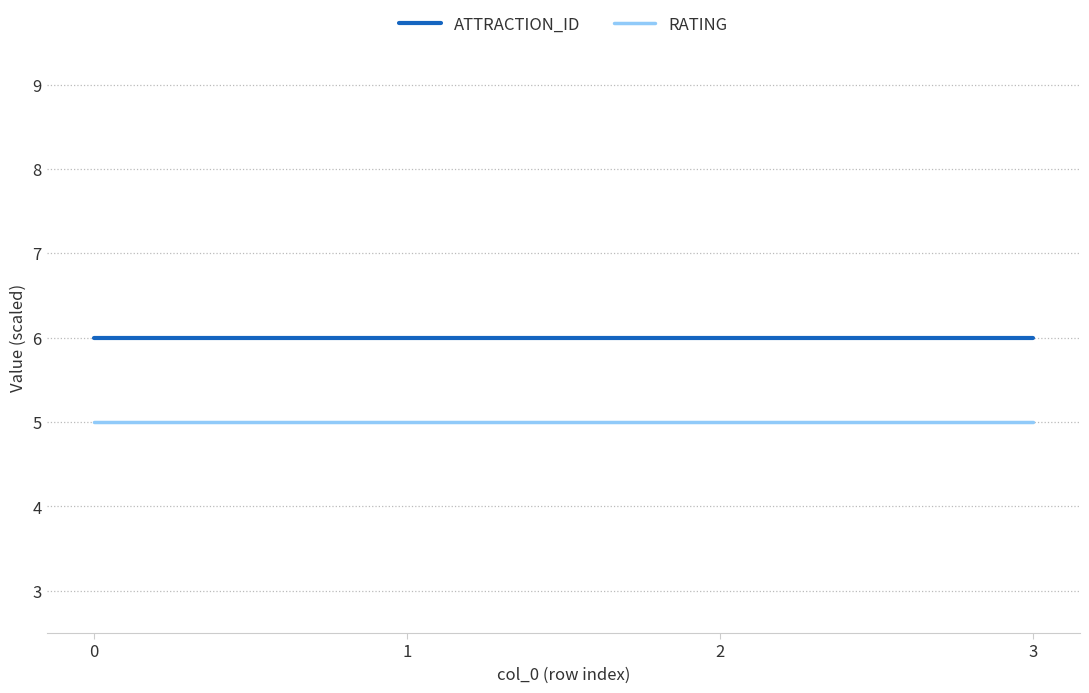

Reading right to left, extract all data points from this chart.

ATTRACTION_ID: 6	6	6	6
RATING: 5	5	5	5